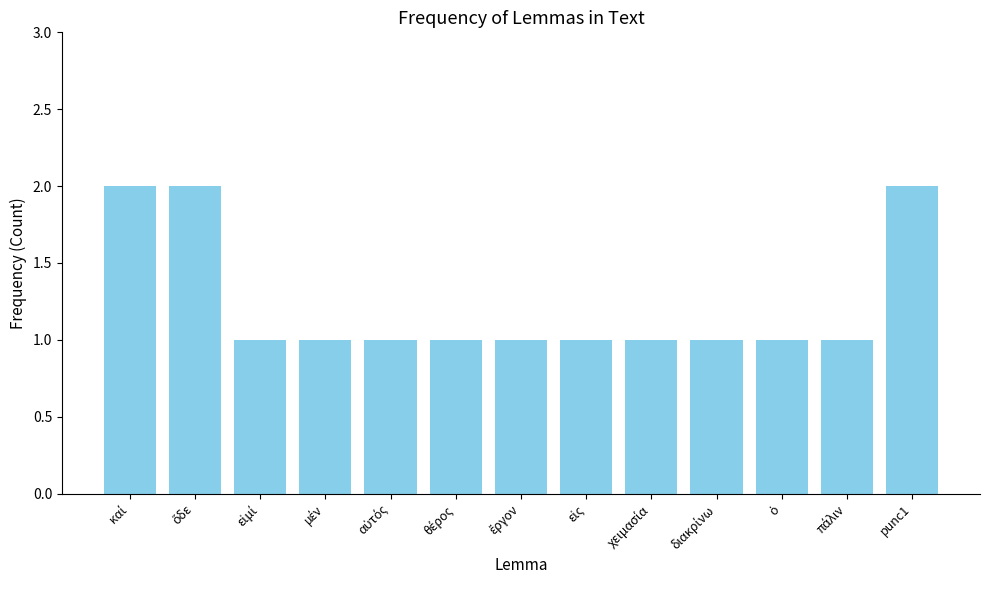

The chart shows a value of 2 at punc1. True or false?

True